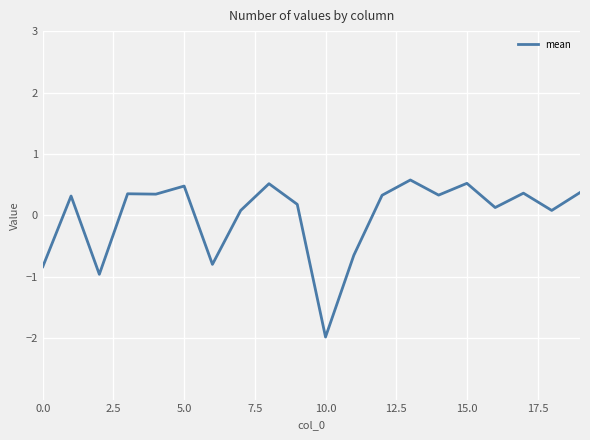

Is this an area chart (filled region under the line)?

No